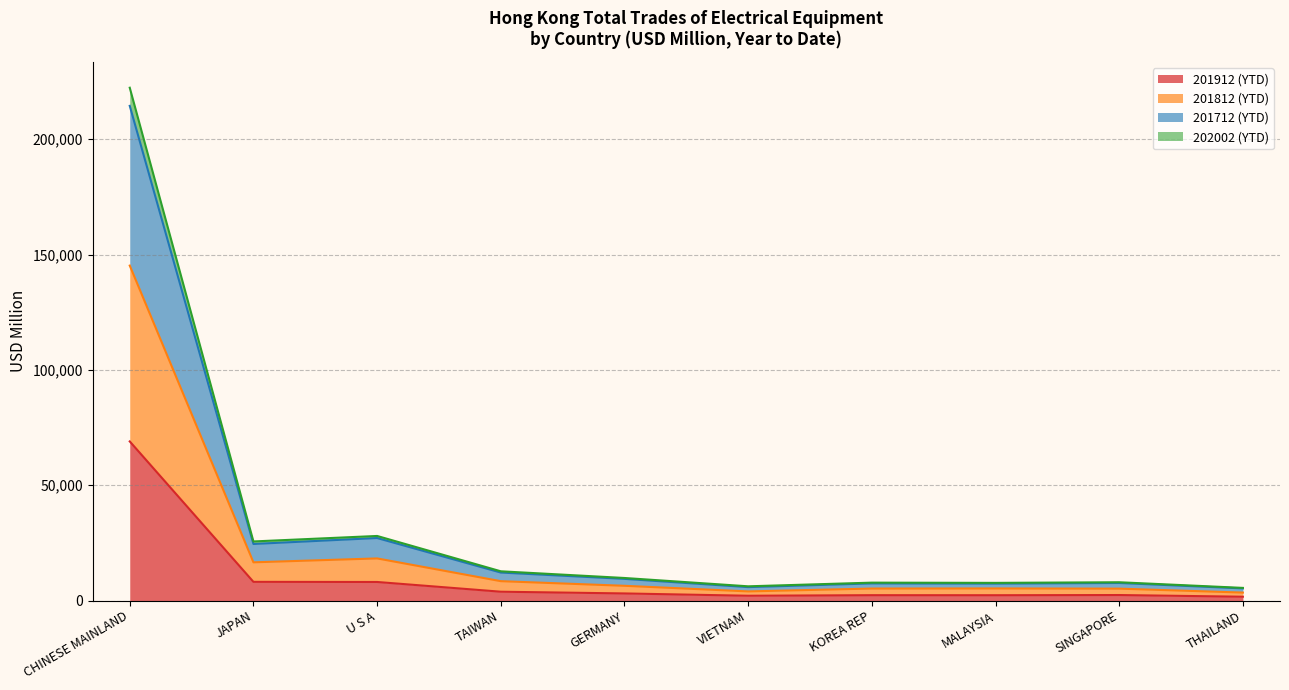

Is it true that 201912 (YTD) equals 2378.8 at SINGAPORE?

True